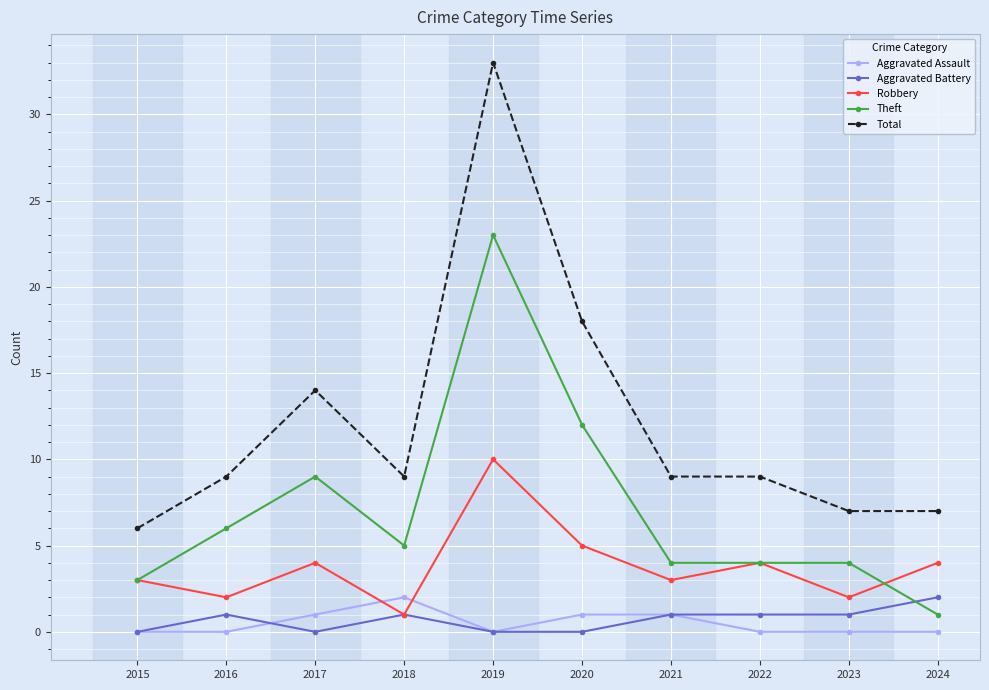

What are all the series names shown in the legend?

Aggravated Assault, Aggravated Battery, Robbery, Theft, Total